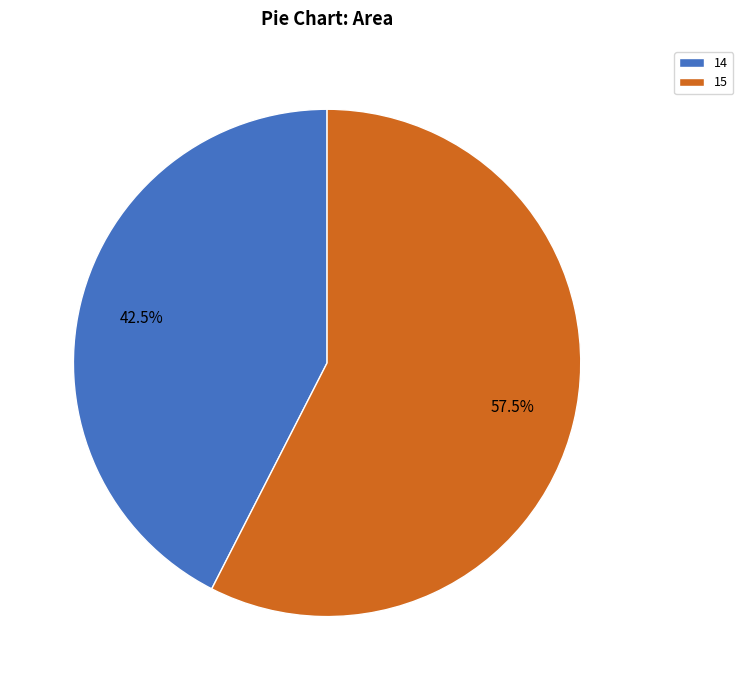

Which category has the biggest portion of the pie?

15